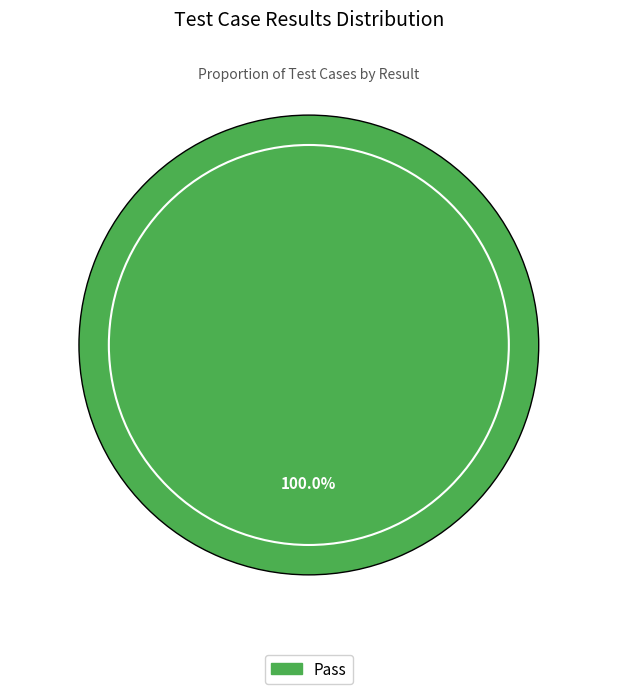

Is Pass the majority of the pie?

Yes